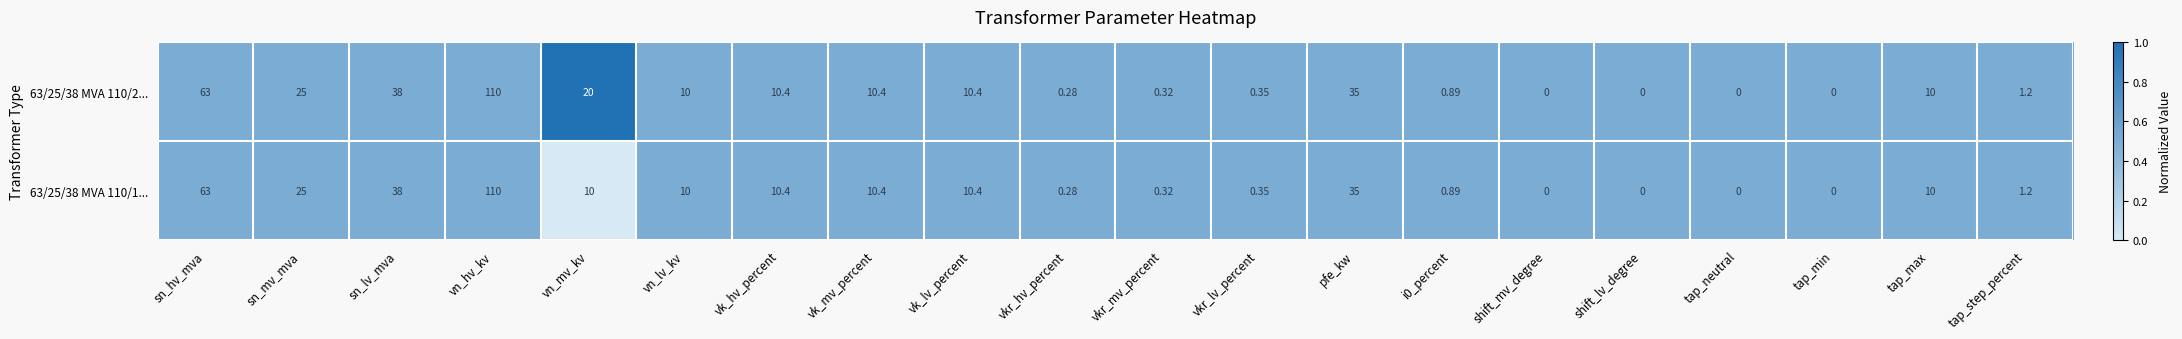

What is the total value across all series at pfe_kw?

70.0